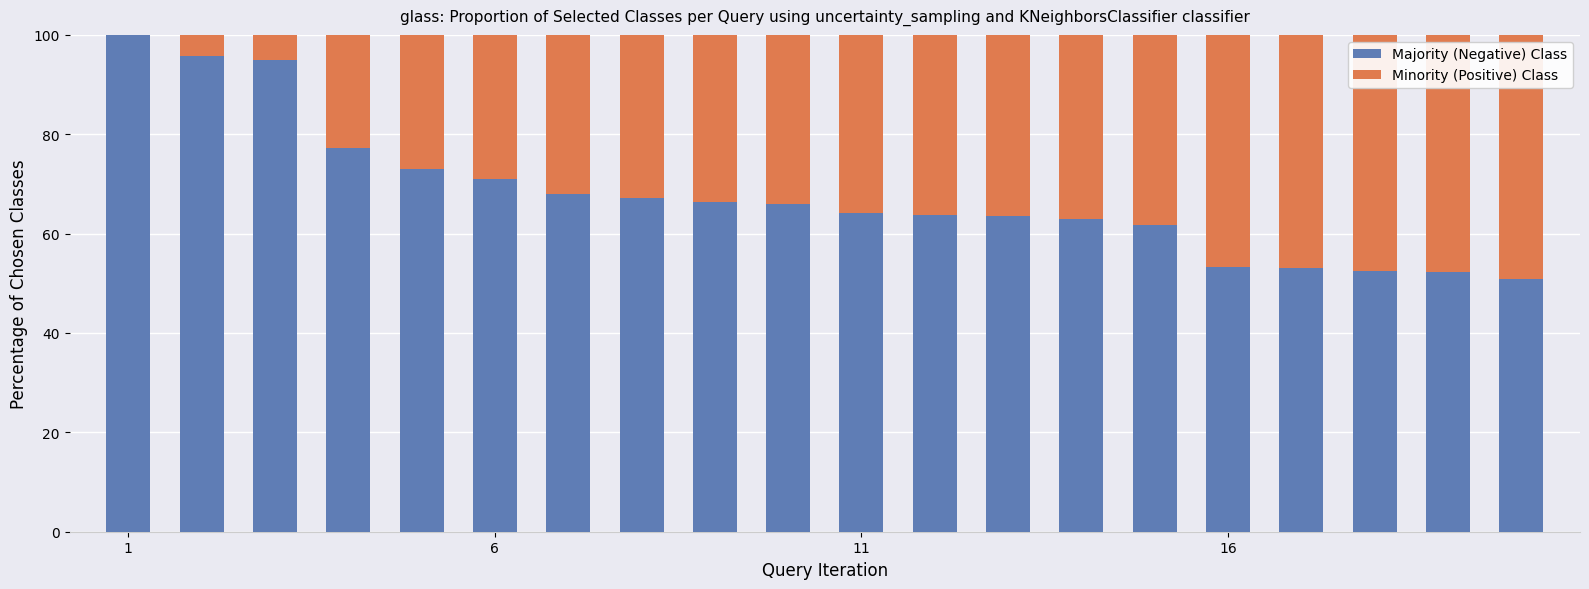

What are all the series names shown in the legend?

Majority (Negative) Class, Minority (Positive) Class